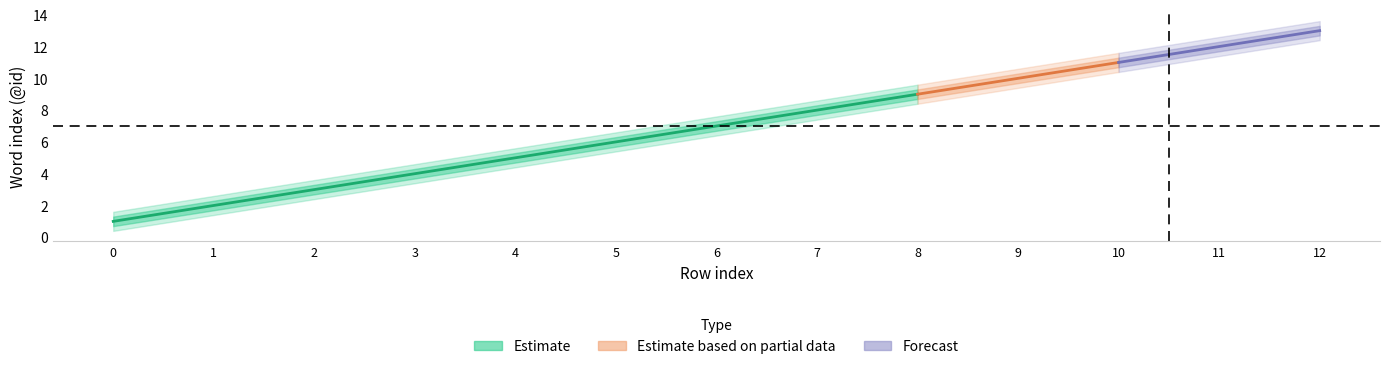

What is the sum of the Estimate_lower values at 12 and 10?

23.4